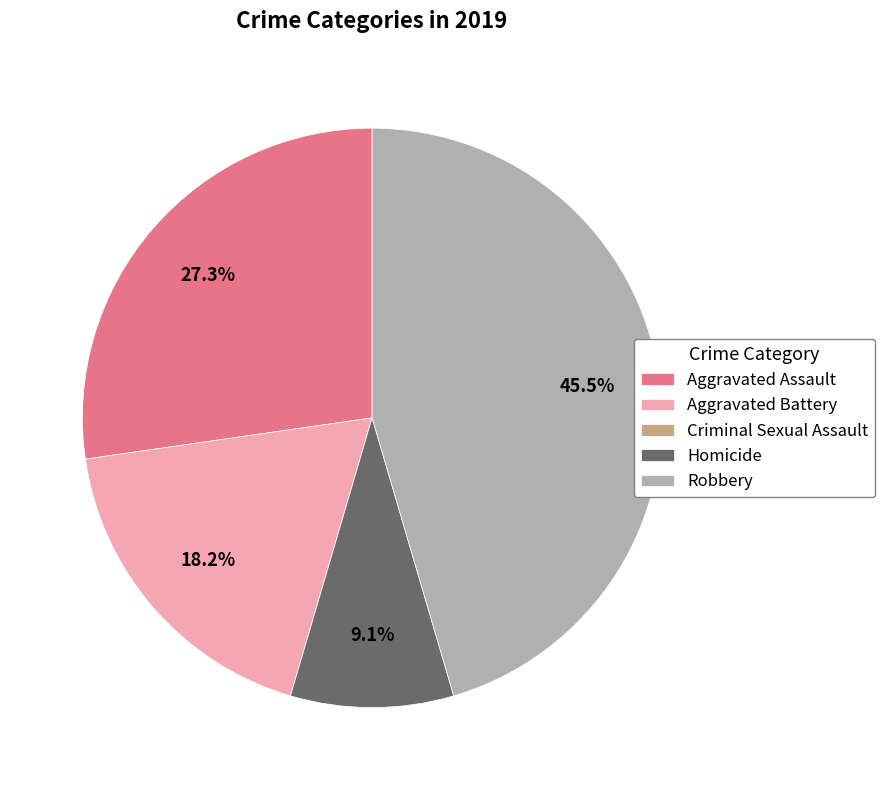

Does any single category account for the majority?

No